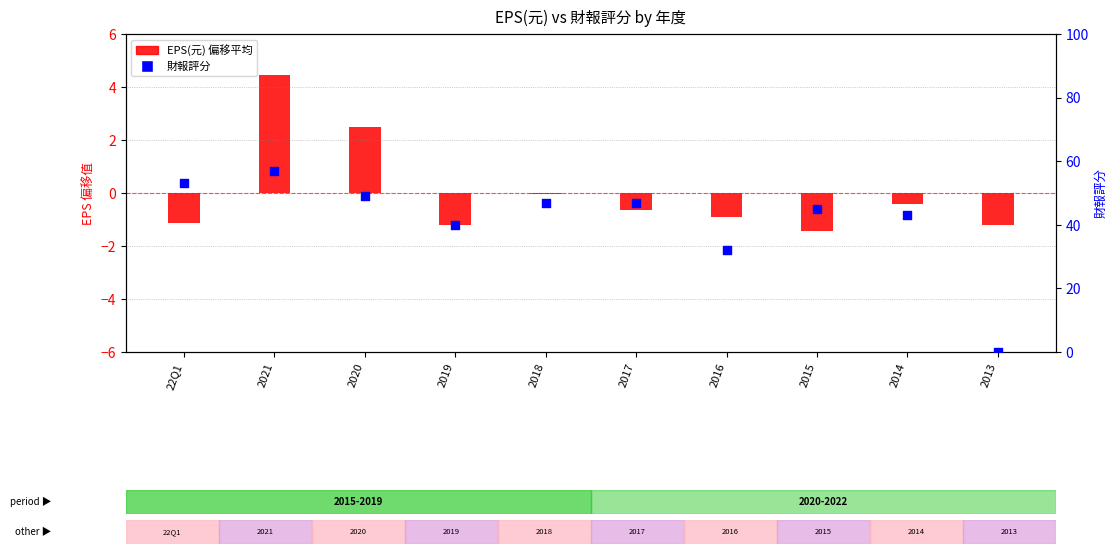

Which series reaches the maximum Y coordinate?

財報評分